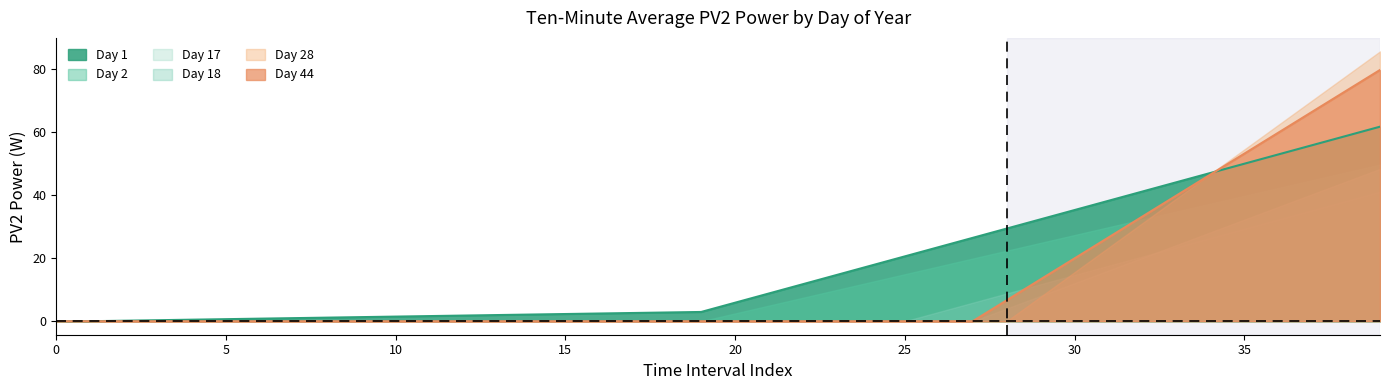

Rank the series by their maximum value, from highest to lowest.

28 (Day of Year), 44 (Day of Year), 1 (Day of Year), 2 (Day of Year), 17 (Day of Year), 18 (Day of Year)